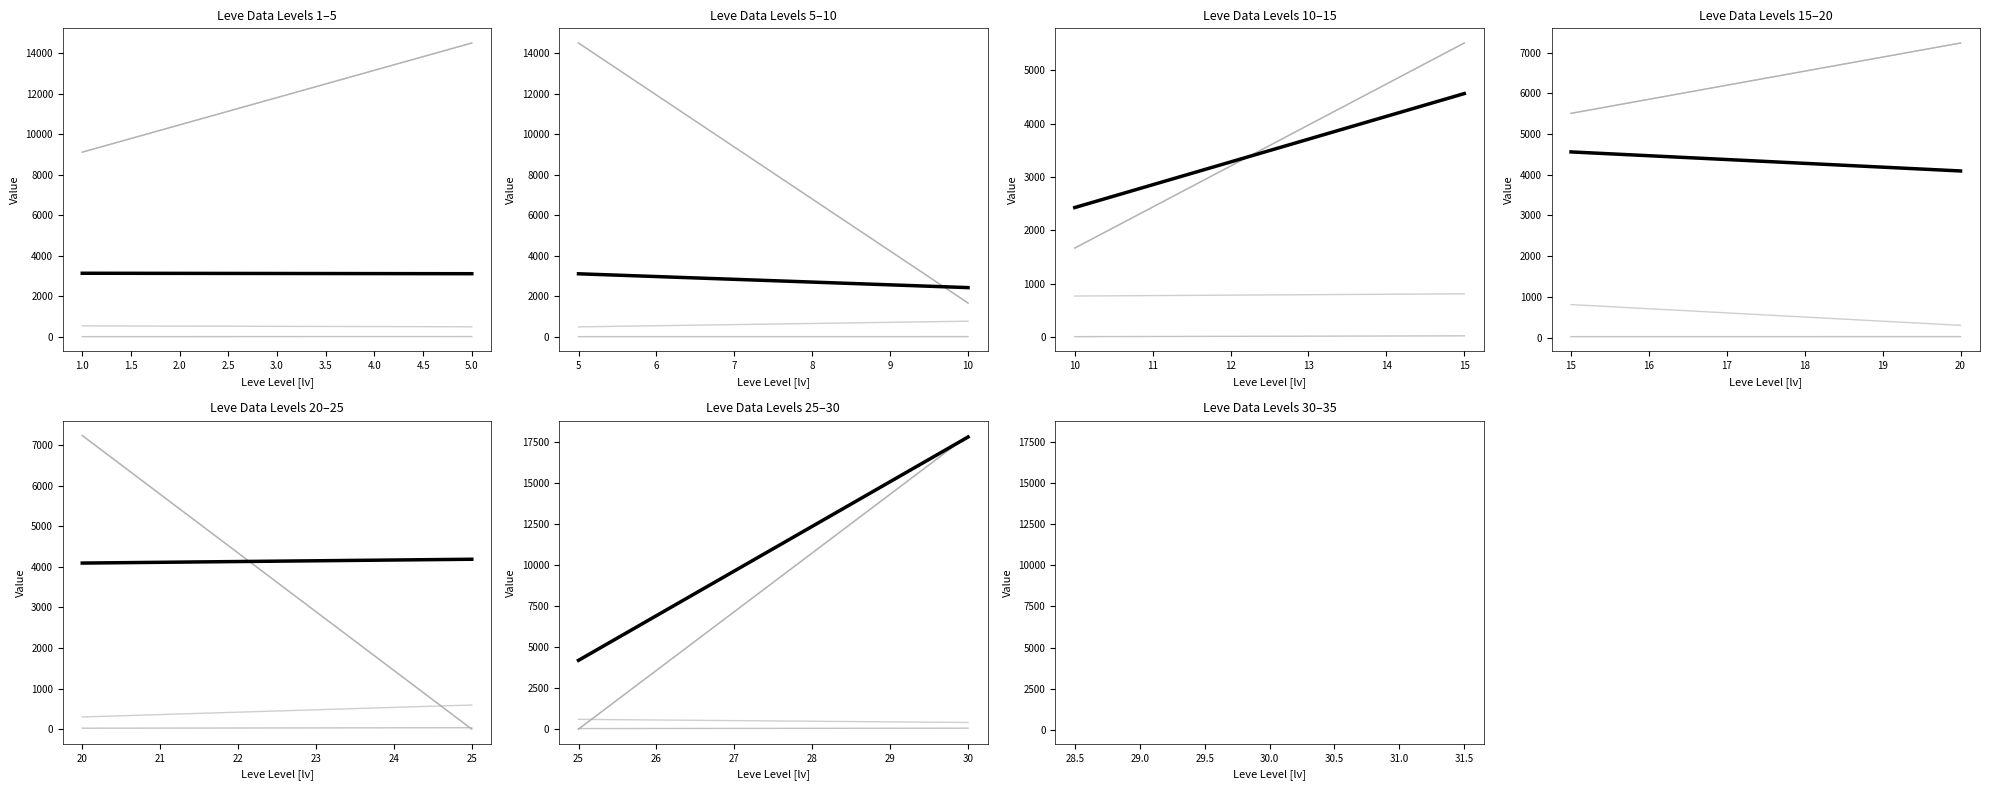

What are all the series names shown in the legend?

Leve EXP, Leve Gil, currentAveragePrice, currentAveragePriceHQ, LevePriceHQ